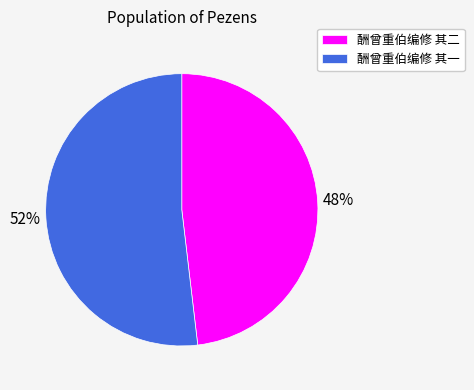

To the nearest percent, what percentage of the pie is 酬曾重伯编修 其一?

52%